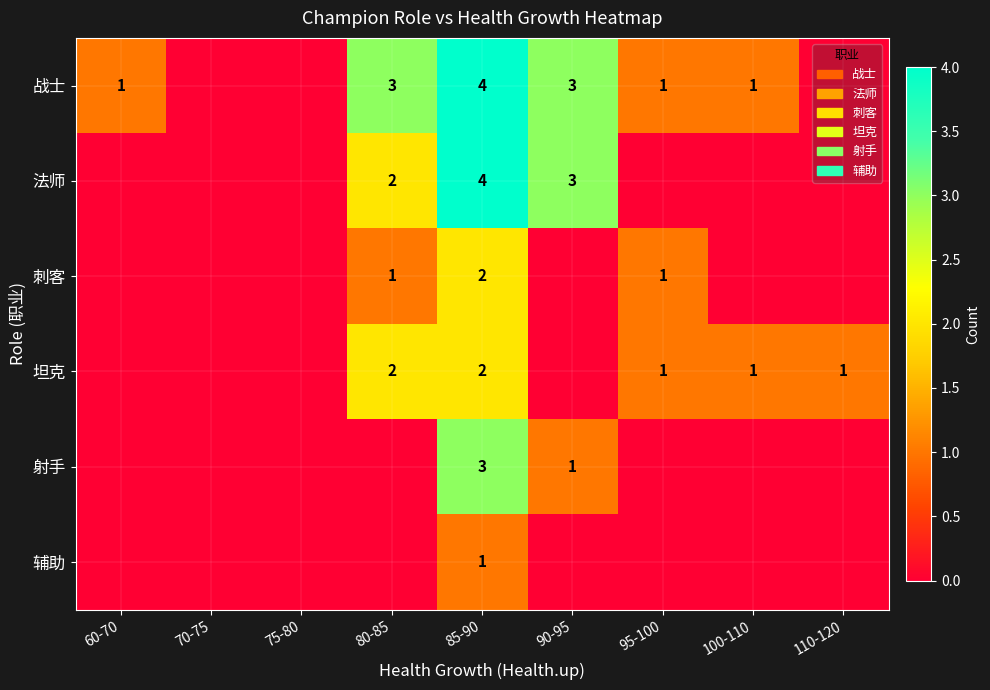

At how many categories does at least one series exceed 0?

7